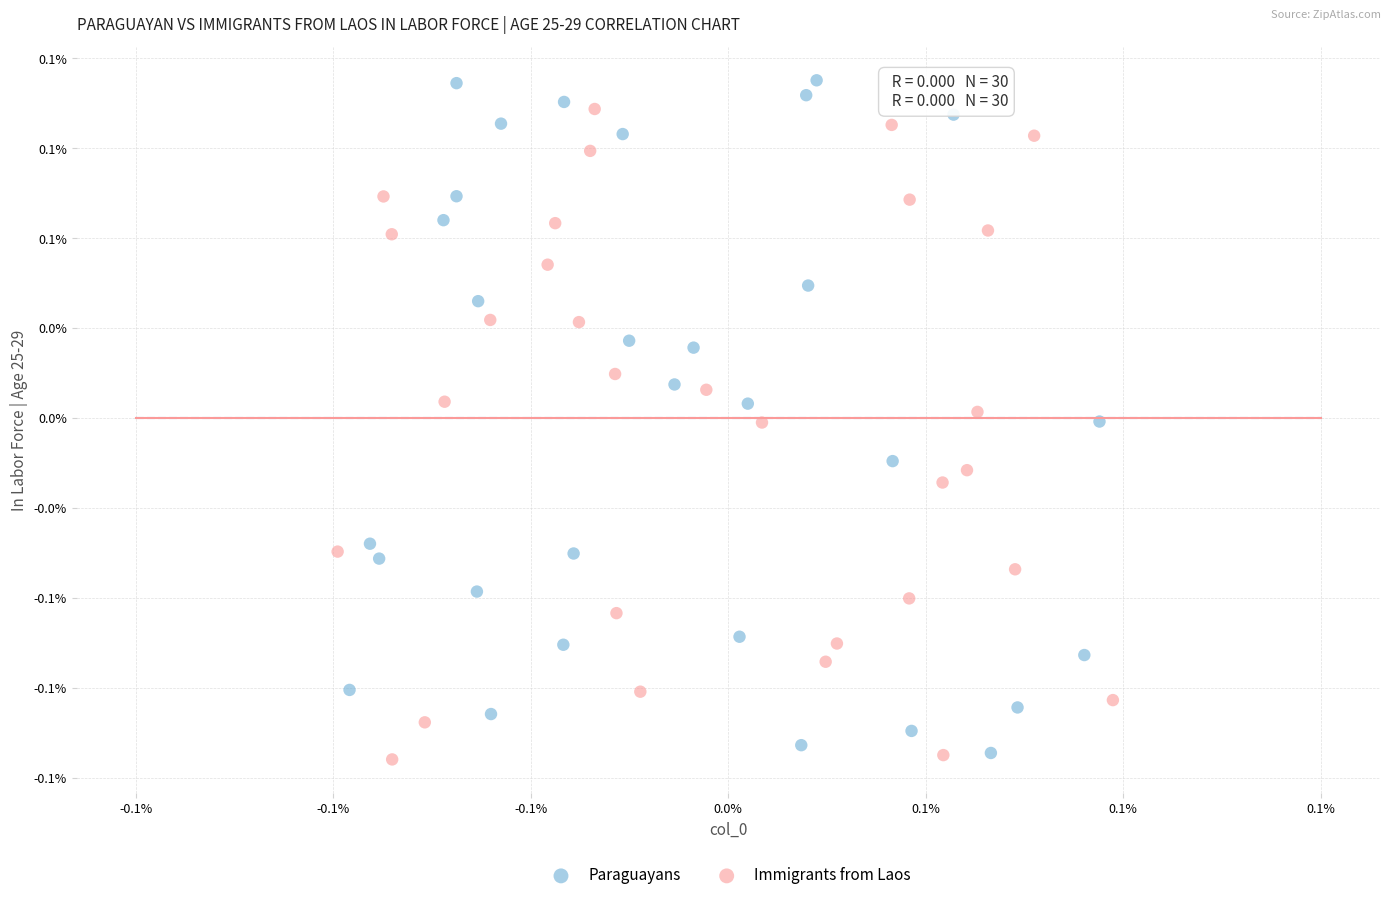

What are all the series names shown in the legend?

Paraguayans, Immigrants from Laos